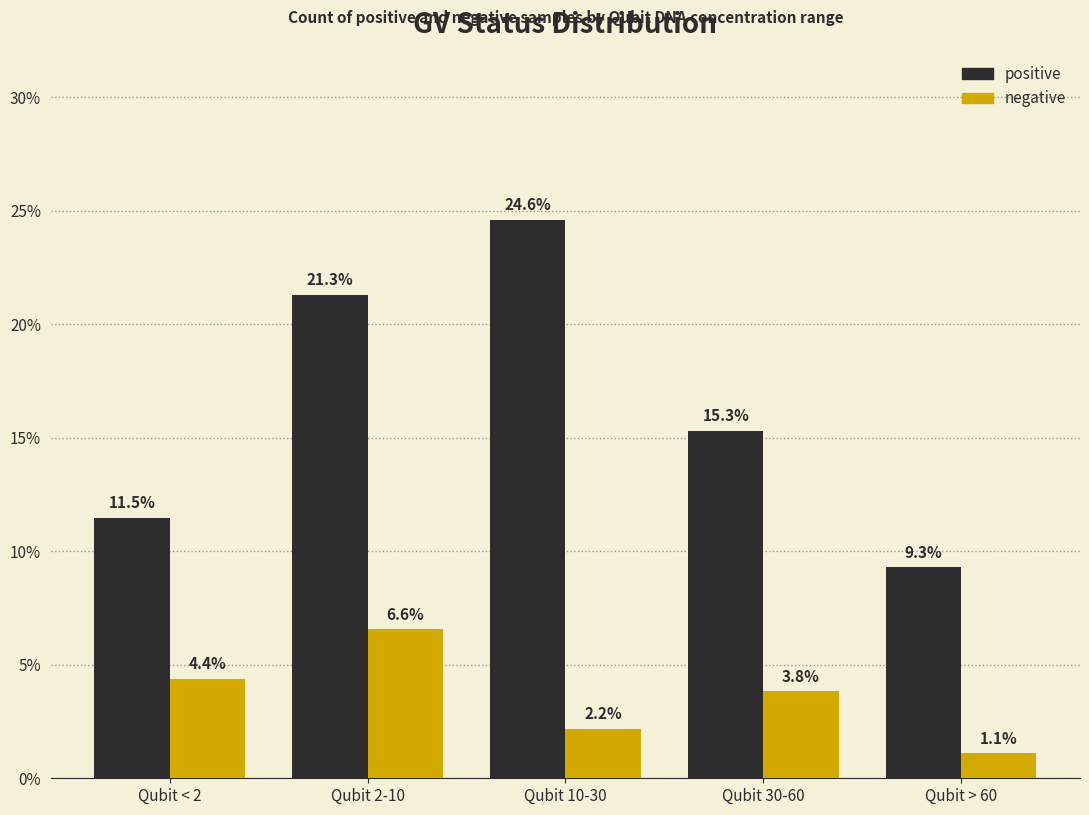

Reading left to right, extract all data points from this chart.

positive: Qubit < 2=11.5	Qubit 2-10=21.3	Qubit 10-30=24.6	Qubit 30-60=15.3	Qubit > 60=9.3
negative: Qubit < 2=4.4	Qubit 2-10=6.6	Qubit 10-30=2.2	Qubit 30-60=3.8	Qubit > 60=1.1